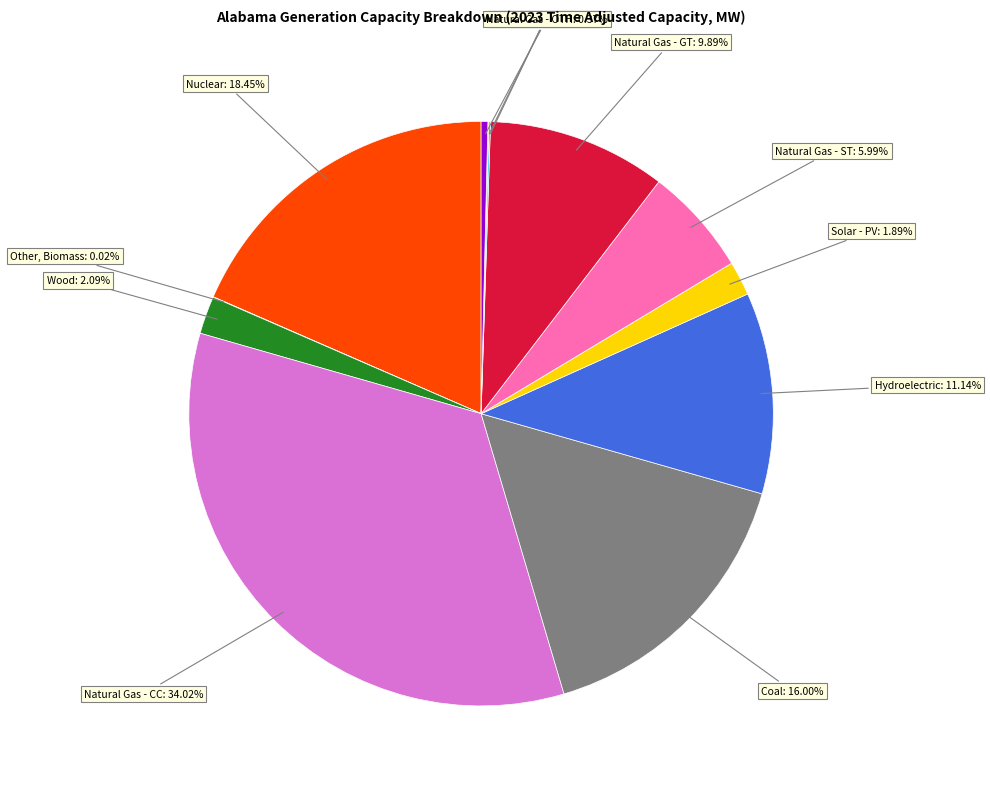

To the nearest percent, what percentage of the pie is Coal?

16%